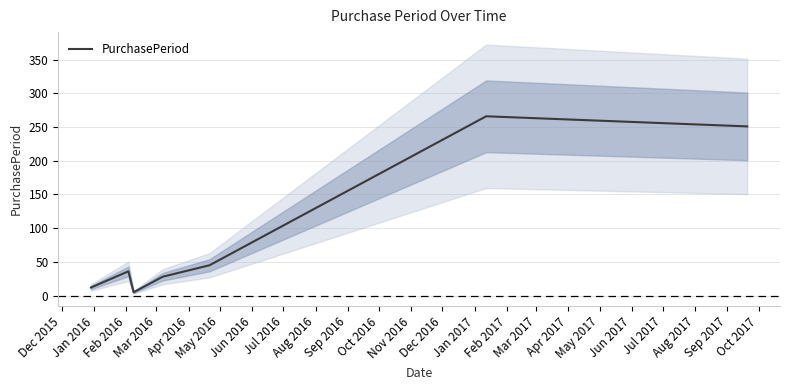

How many series are shown in this chart?

1